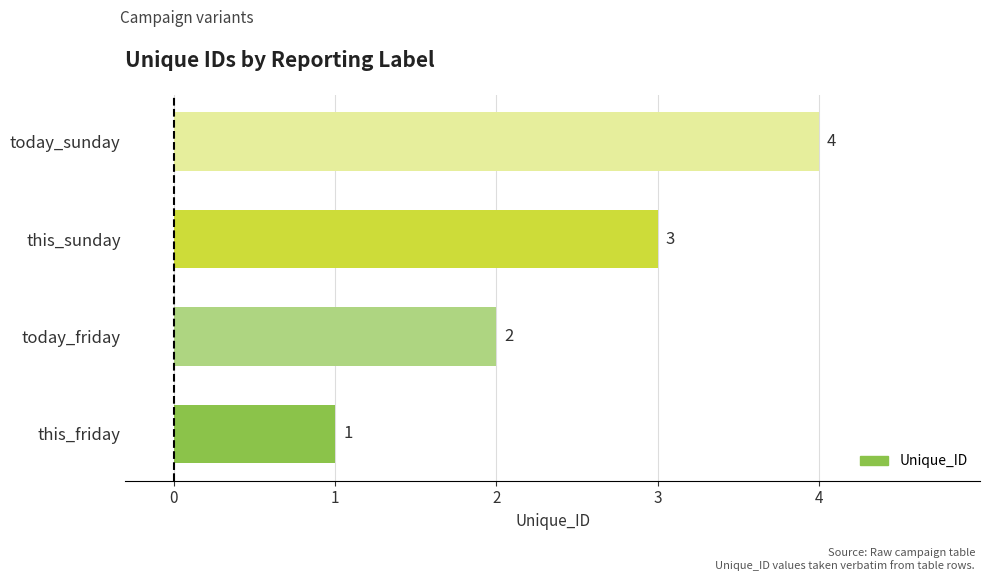

Rank the categories by value from lowest to highest.

this_friday, today_friday, this_sunday, today_sunday